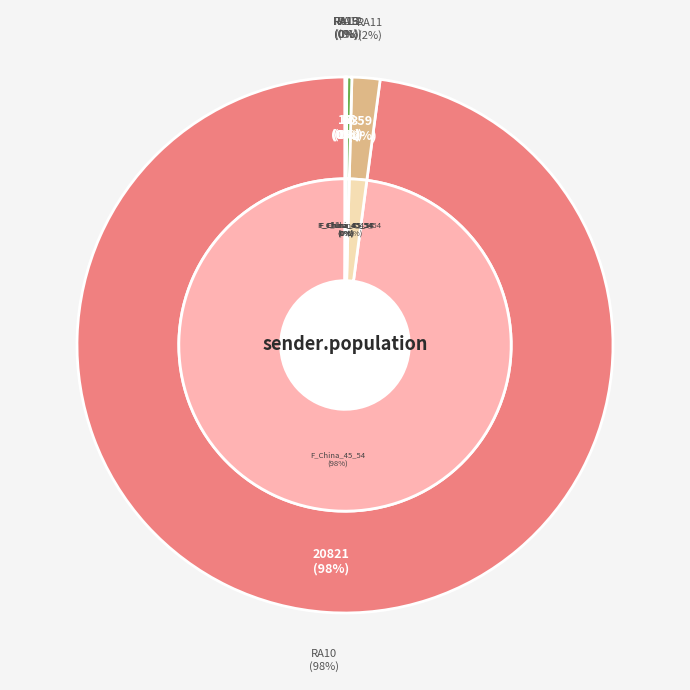

How many slices are in this pie chart?

7